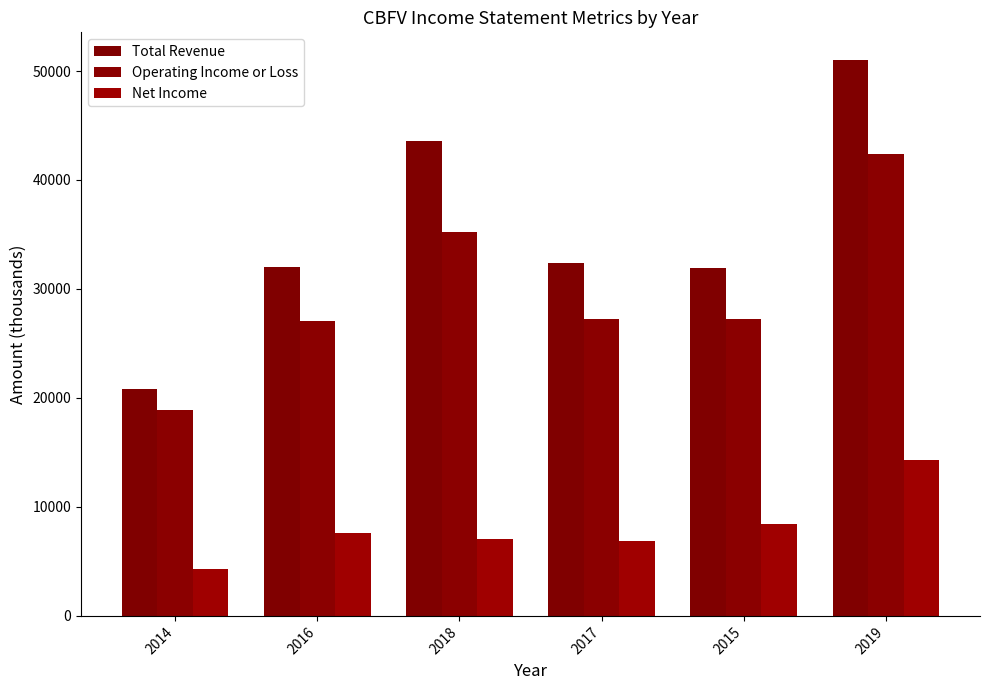

Rank the categories by Operating Income or Loss value from highest to lowest.

2019, 2018, 2017, 2015, 2016, 2014